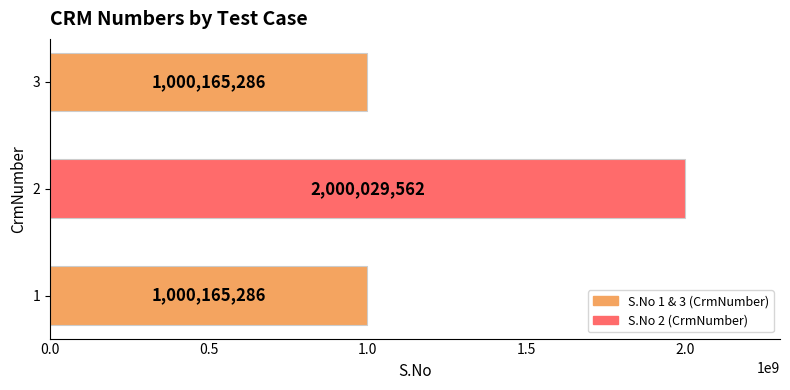

Reading bottom to top, list all the values displayed in this chart.

1=1000165286	2=2000029562	3=1000165286